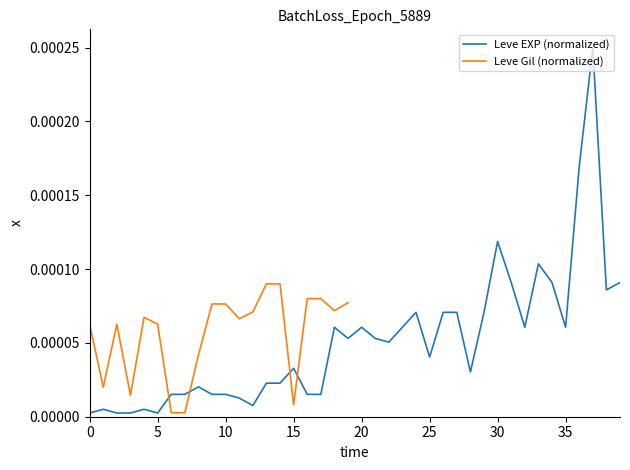

Count the number of categories in the chart.

40